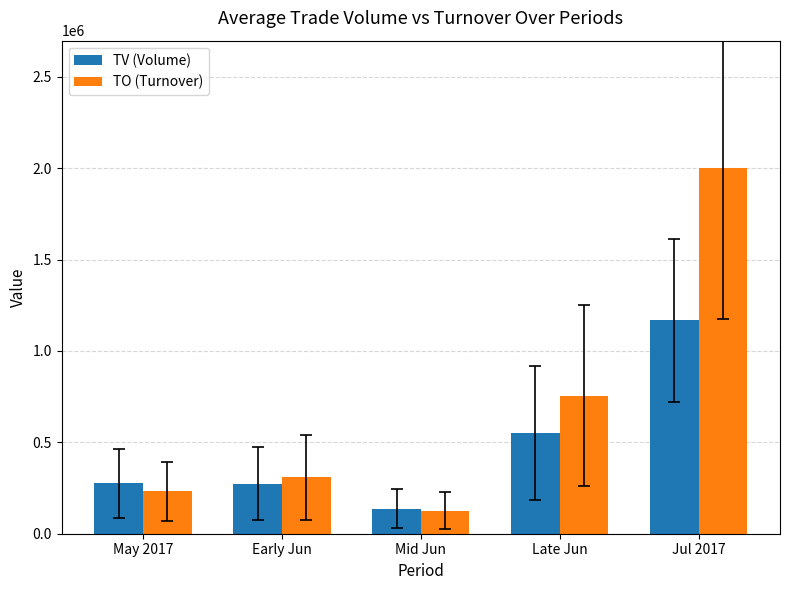

True or false: TO (Turnover) has a value of 308572 at Early Jun.

True